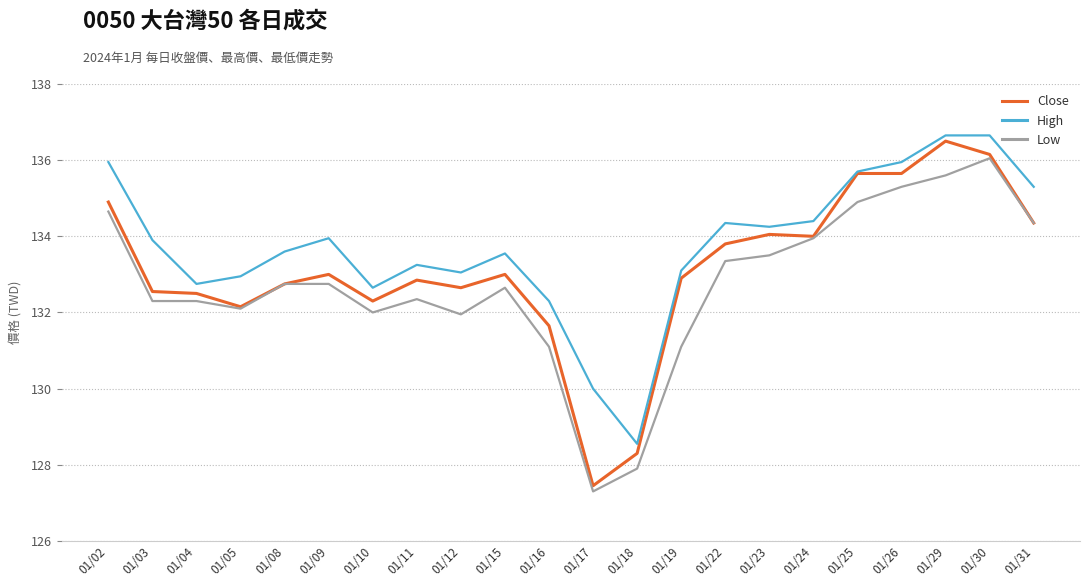

True or false: Low has a value of 231.8 at 01/15.

False